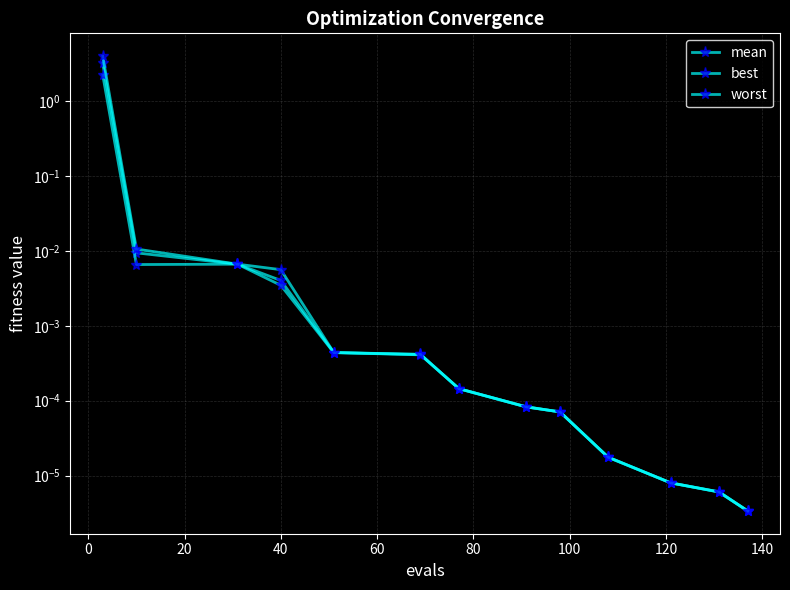

What are all the series names shown in the legend?

mean, best, worst